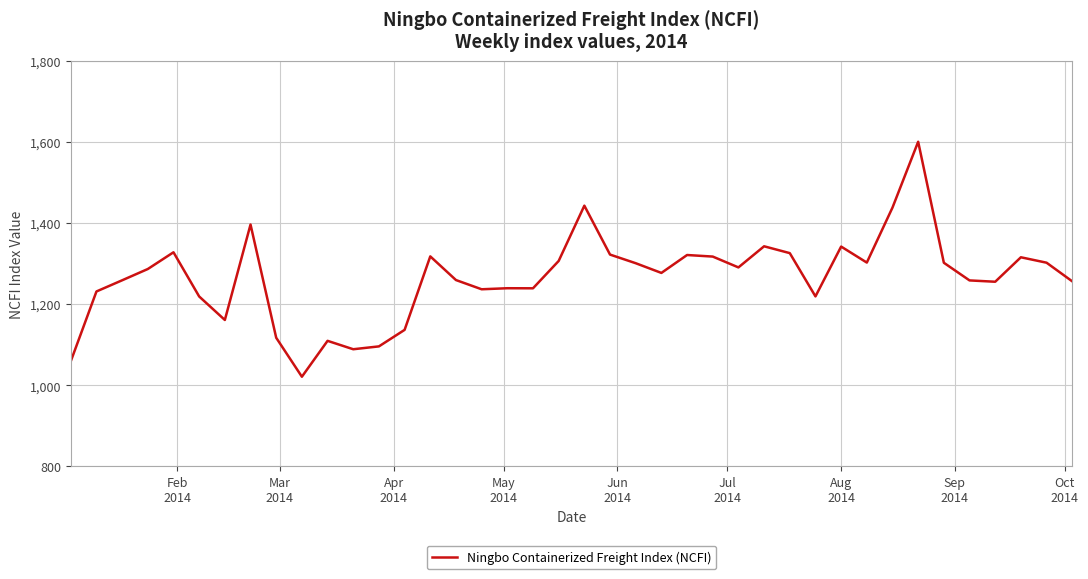

How many lines are shown in the chart?

1